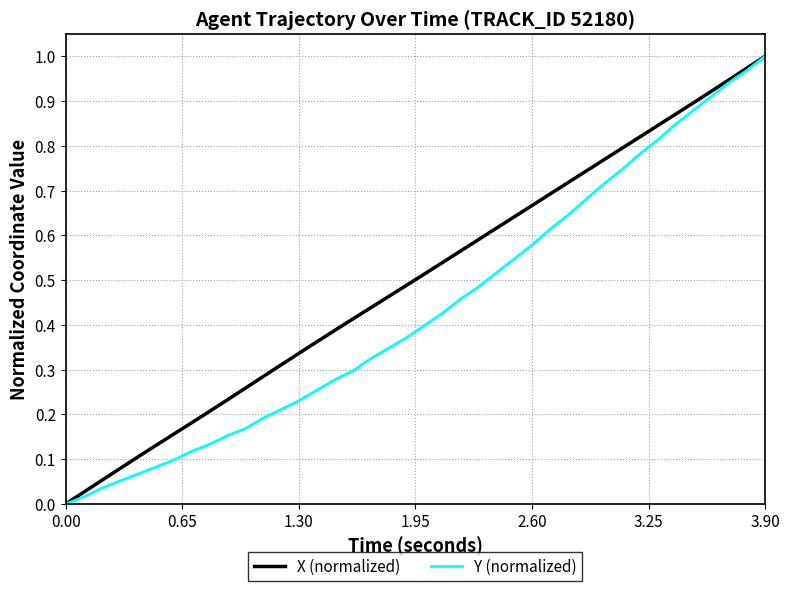

Rank the series by their average value, from lowest to highest.

Y (normalized), X (normalized)